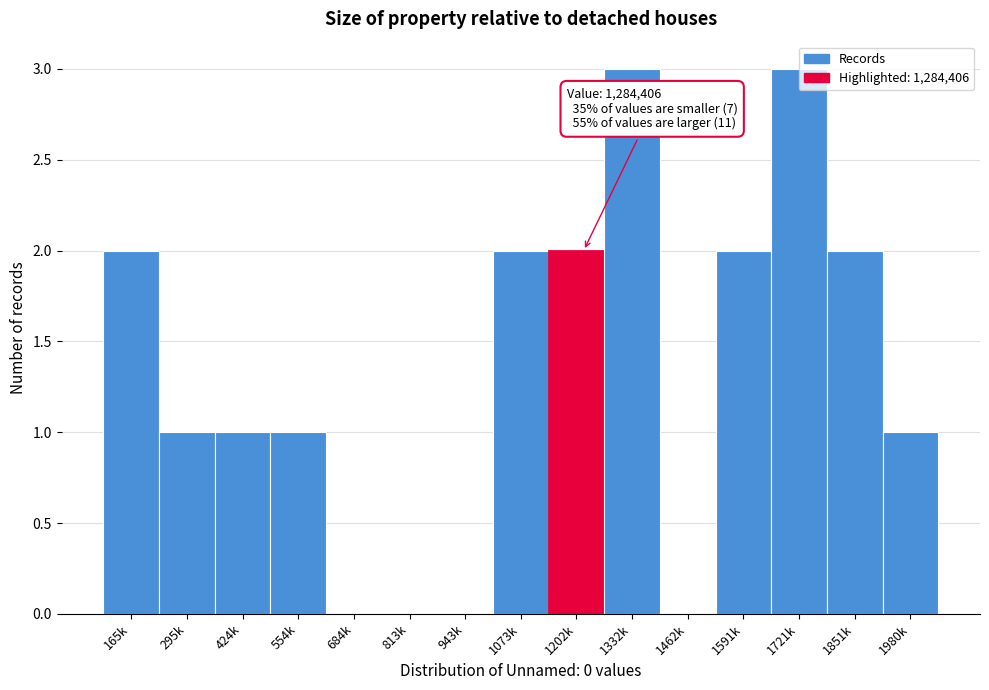

What is the change in value from 684k to 1851k?

+2